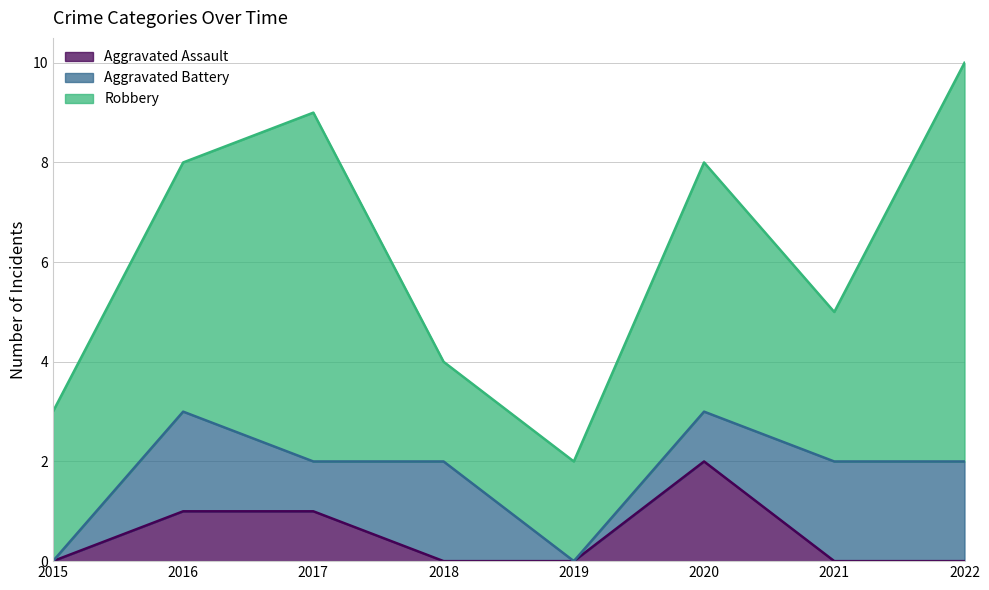

Which category has the highest value across all series?

2022